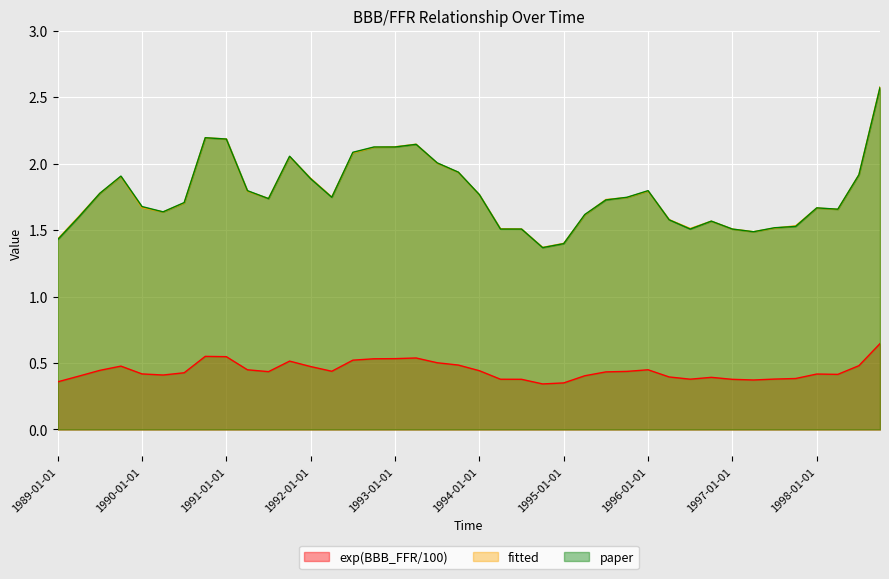

Which series has the widest spread of values?

fitted